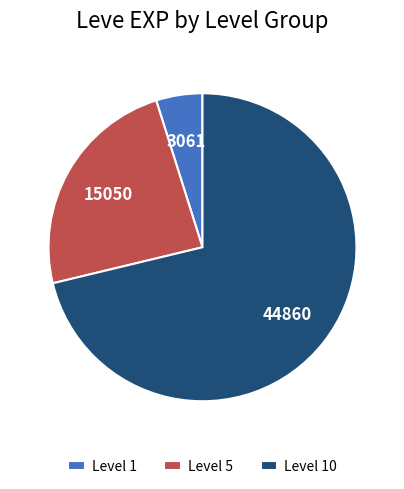

True or false: Level 10 accounts for 71% of the total.

True